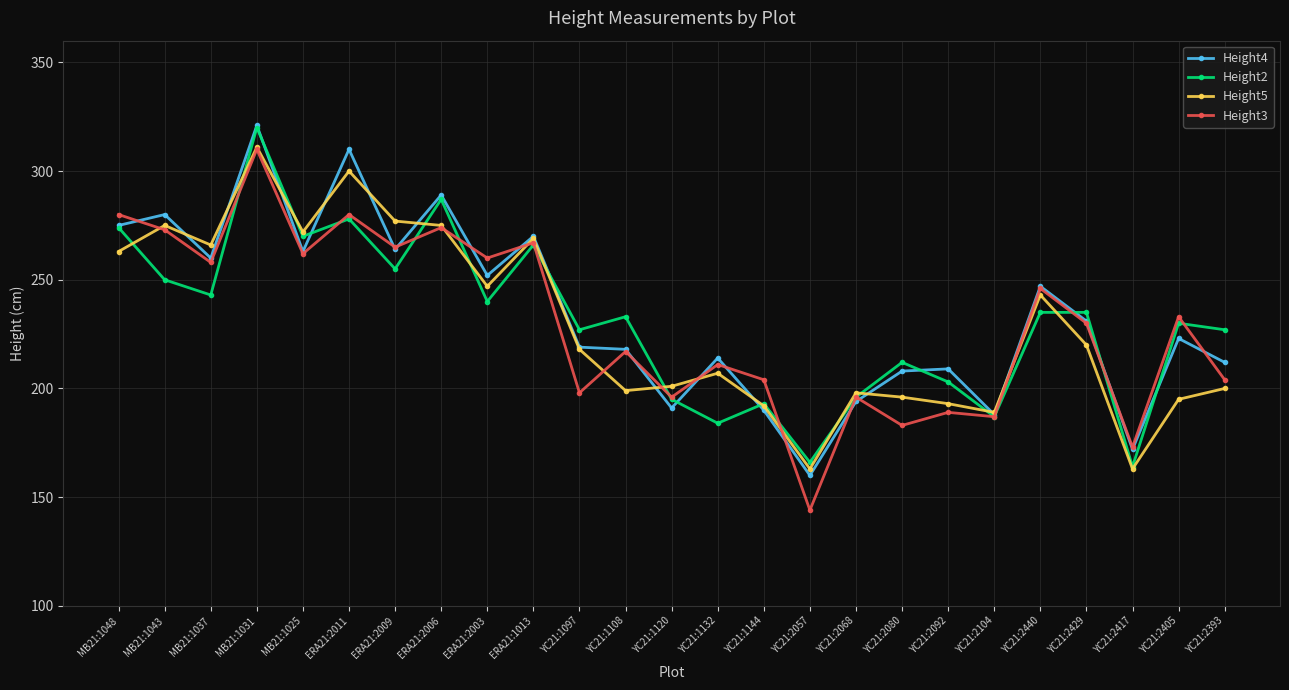

What is the label of the 17th point from the left?

YC21:2068